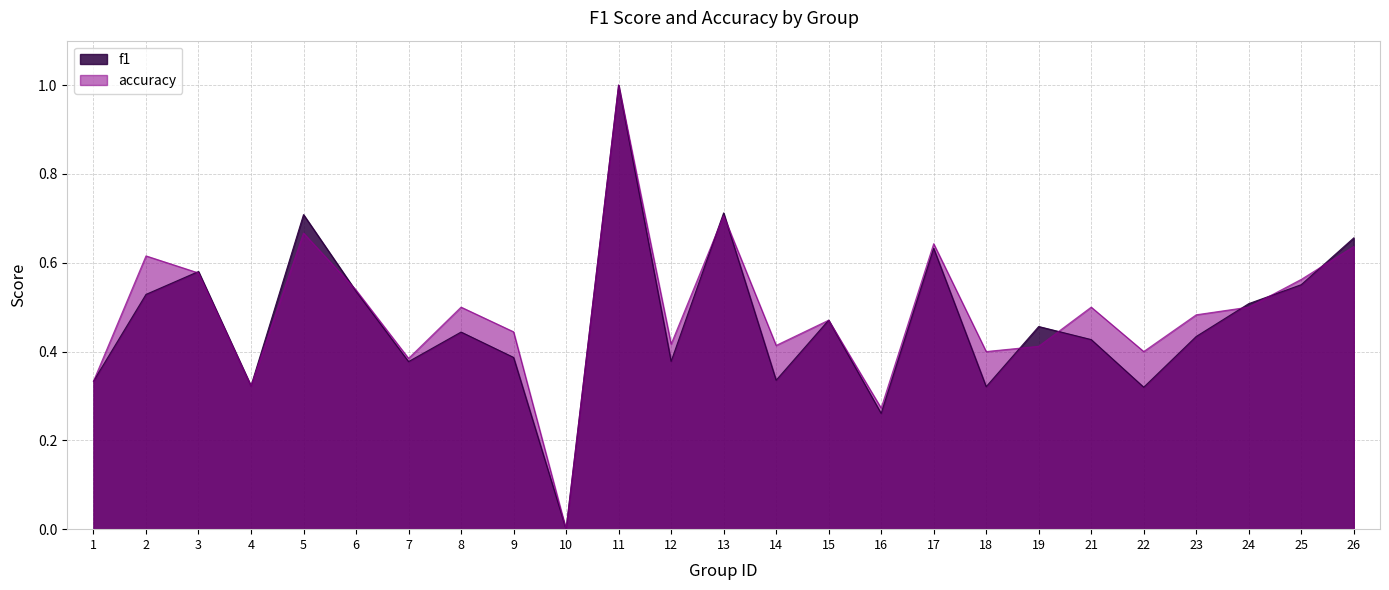

How many lines are shown in the chart?

2